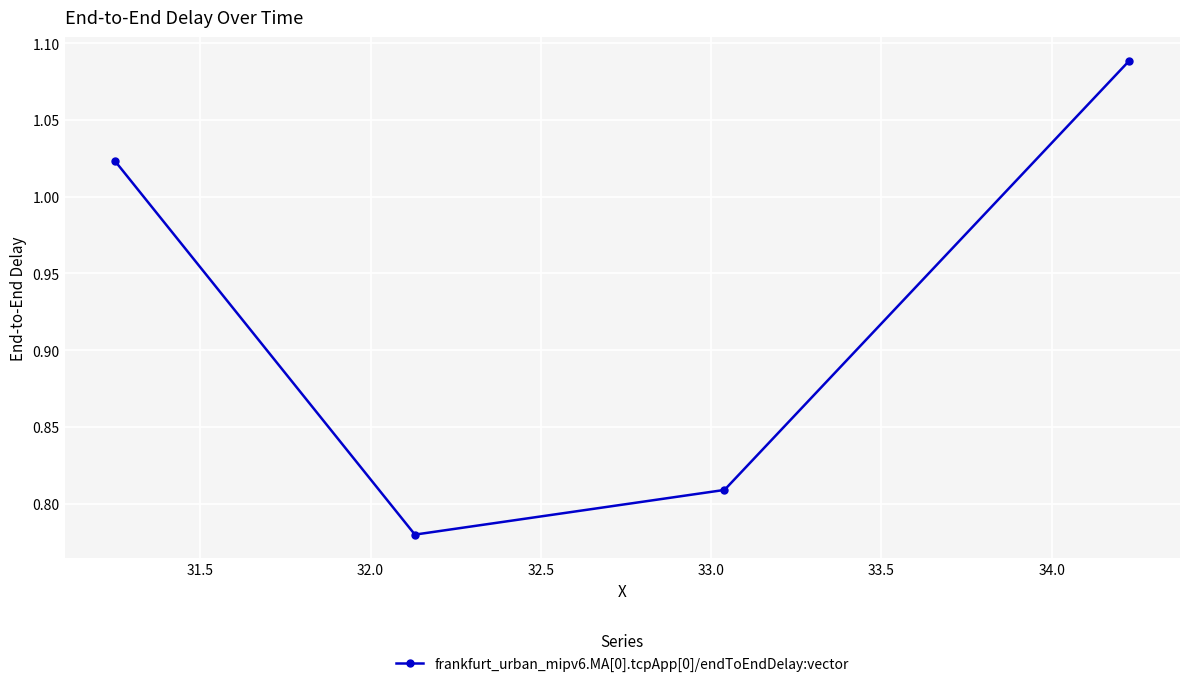

What is the sum of all values?

3.7